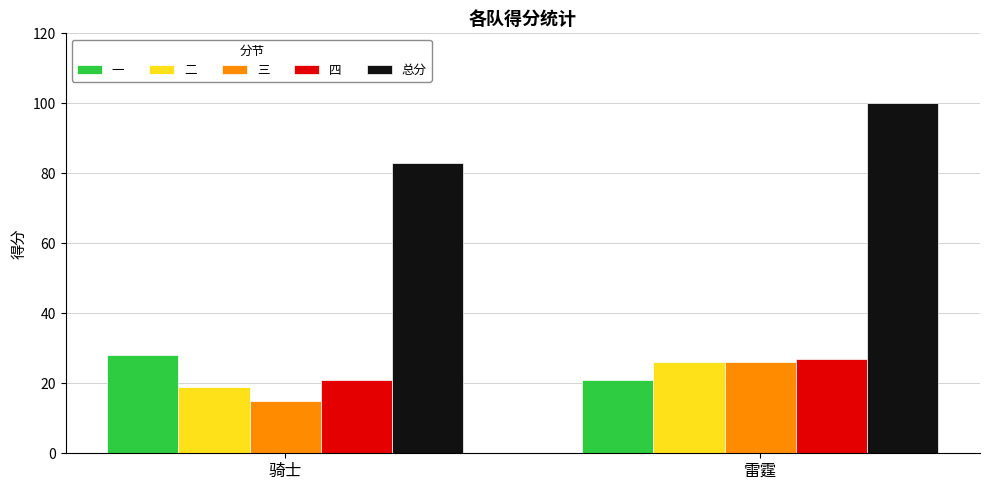

Read the 总分 value at 雷霆.

100